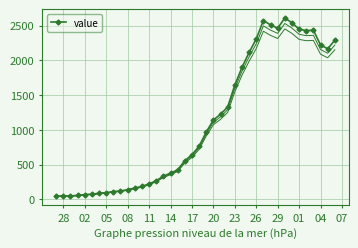

What is the maximum value for value?

2609